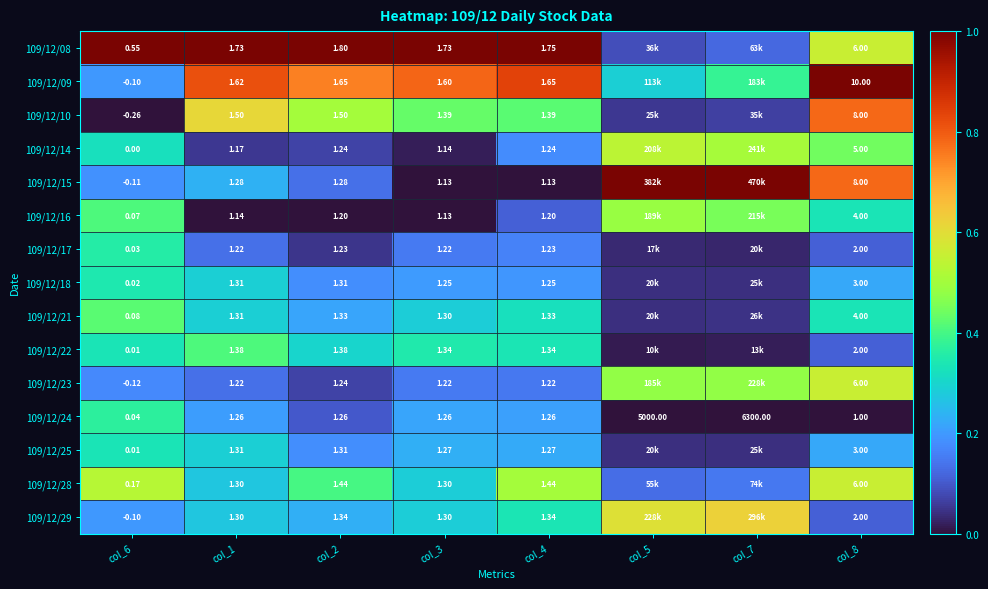

Is the value of 109/12/14 at col_1 greater than the value of 109/12/16 at col_1?

Yes